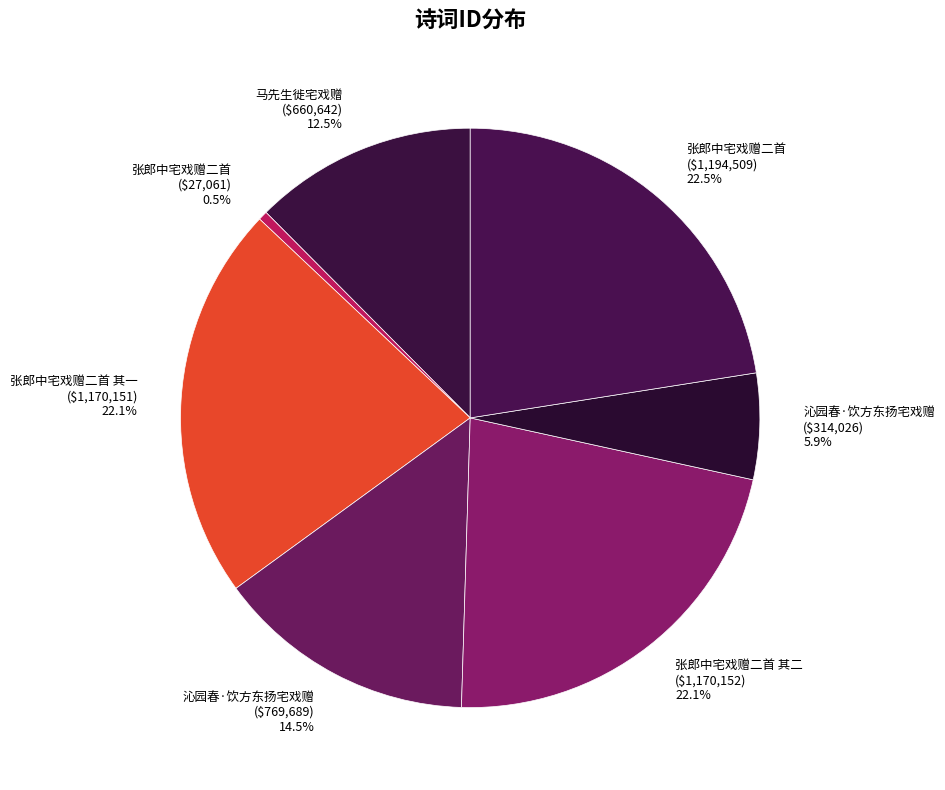

Count the number of slices in the pie.

7